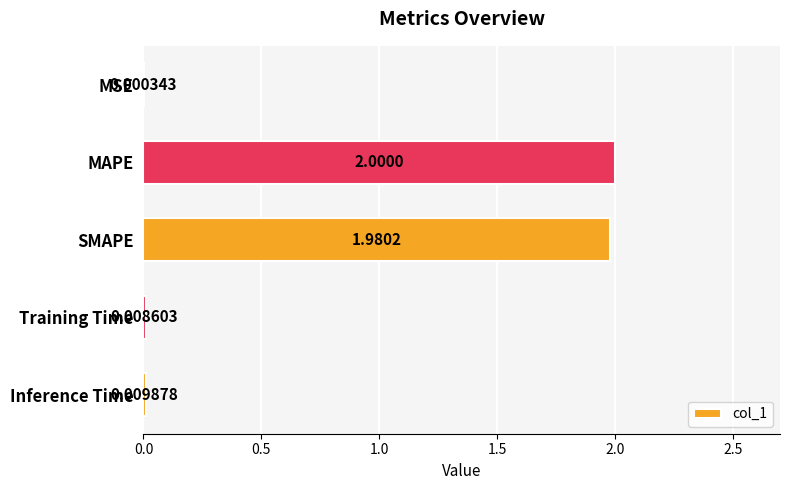

Which label corresponds to the largest value in the chart?

MAPE